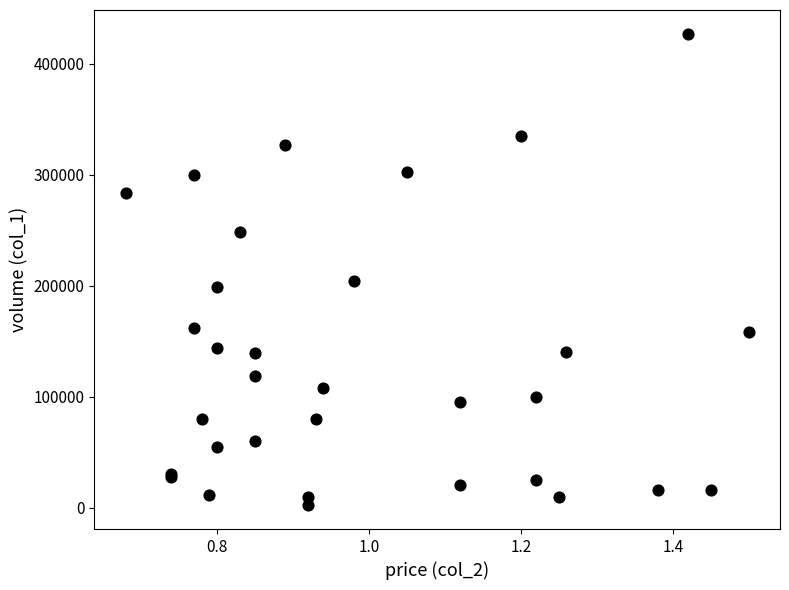

What Y value in the scatter plot is closest to 214500?

204000